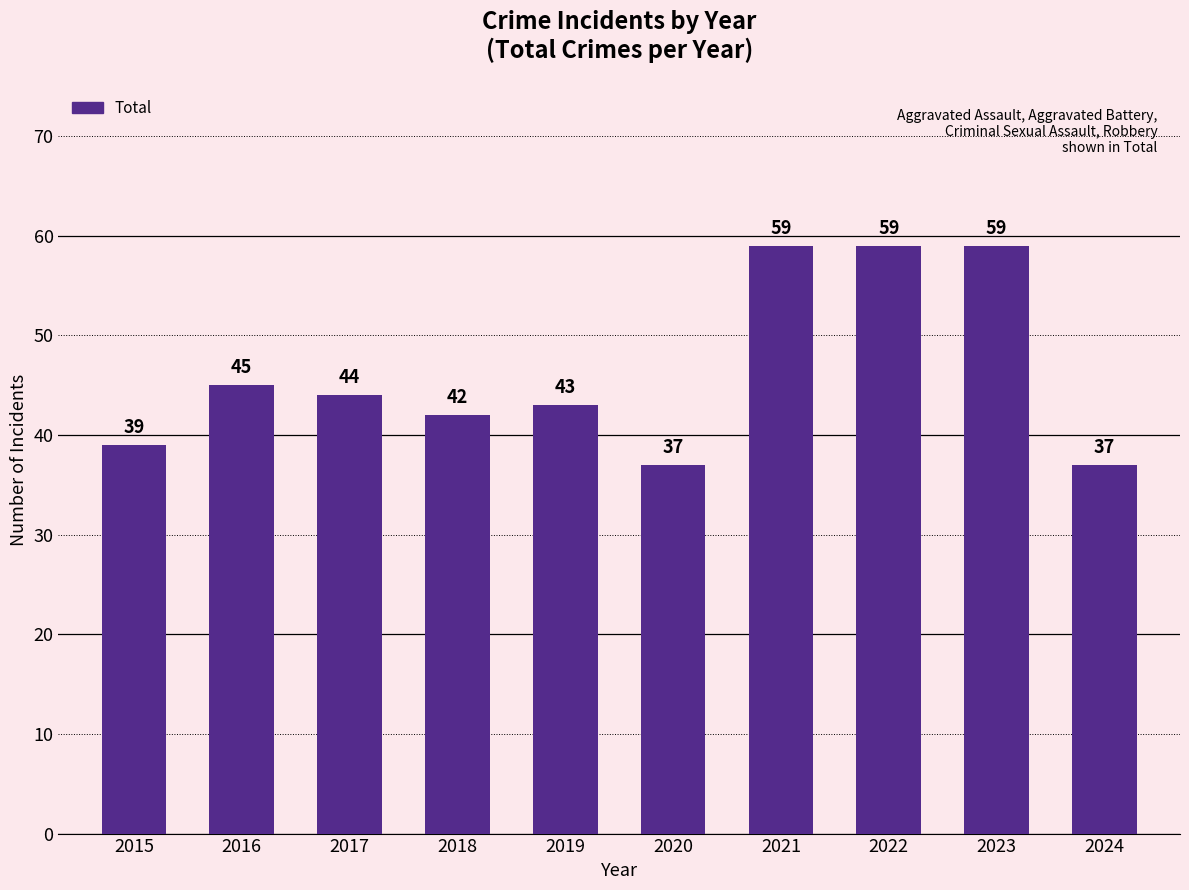

Where does the data first go above 44?

2016